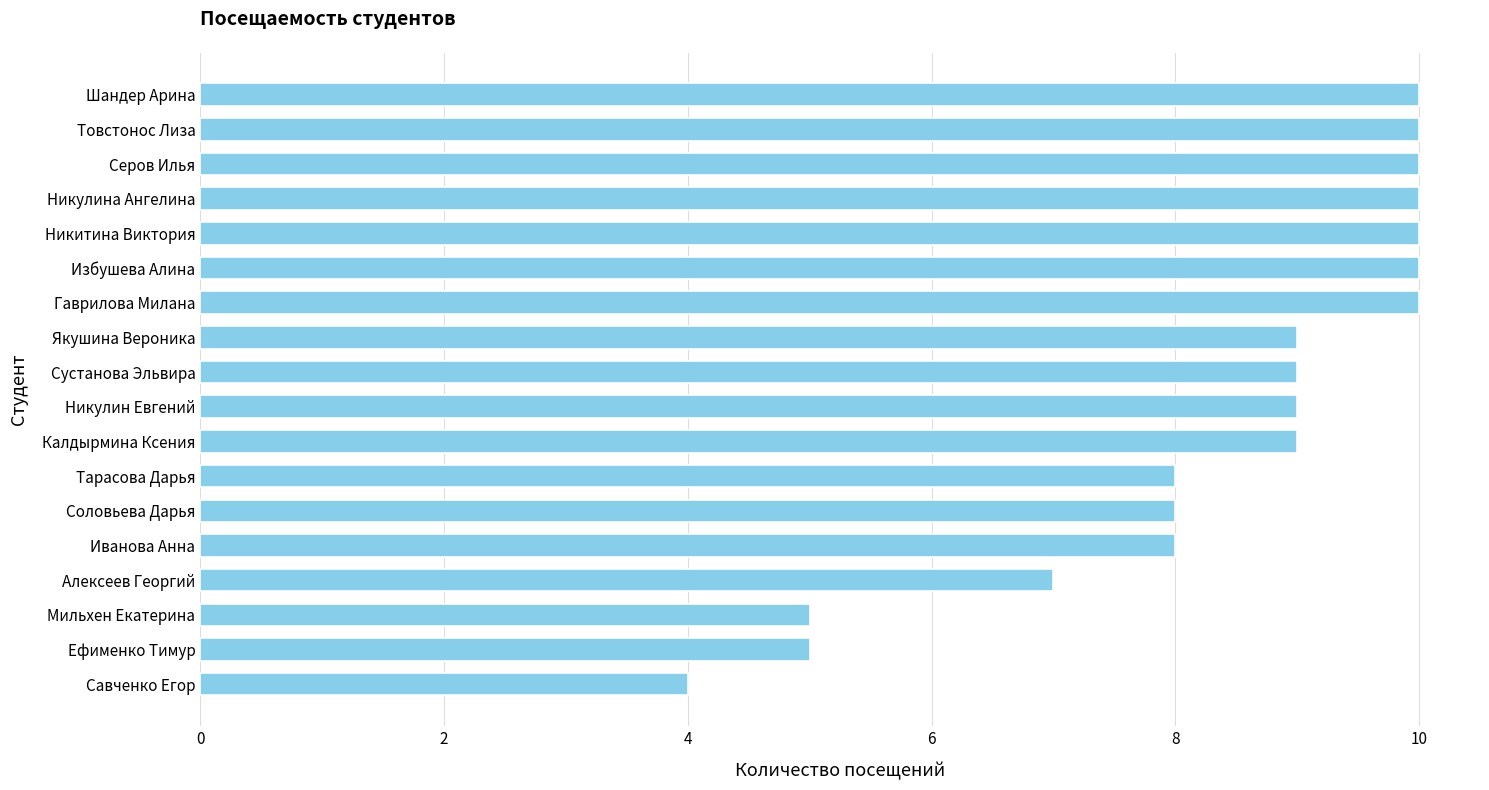

What is the difference between the second highest and minimum values?

6